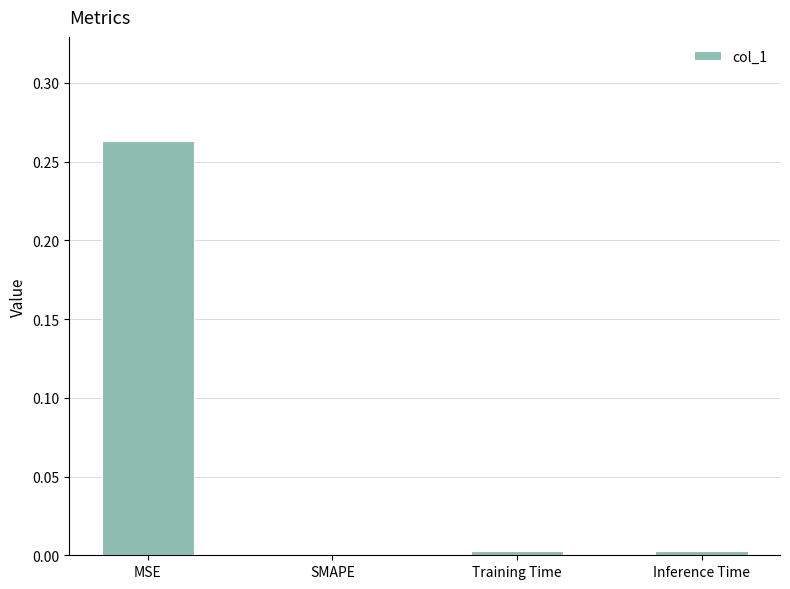

Which label corresponds to the largest value in the chart?

MSE